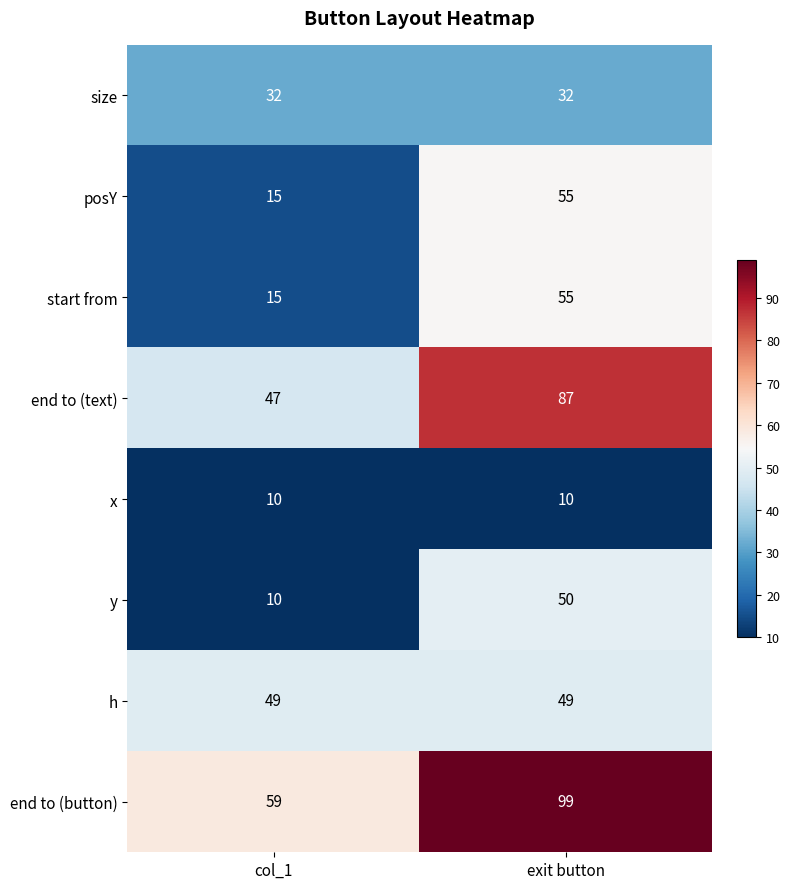

What is the difference between the maximum and minimum values in the posY series?

40